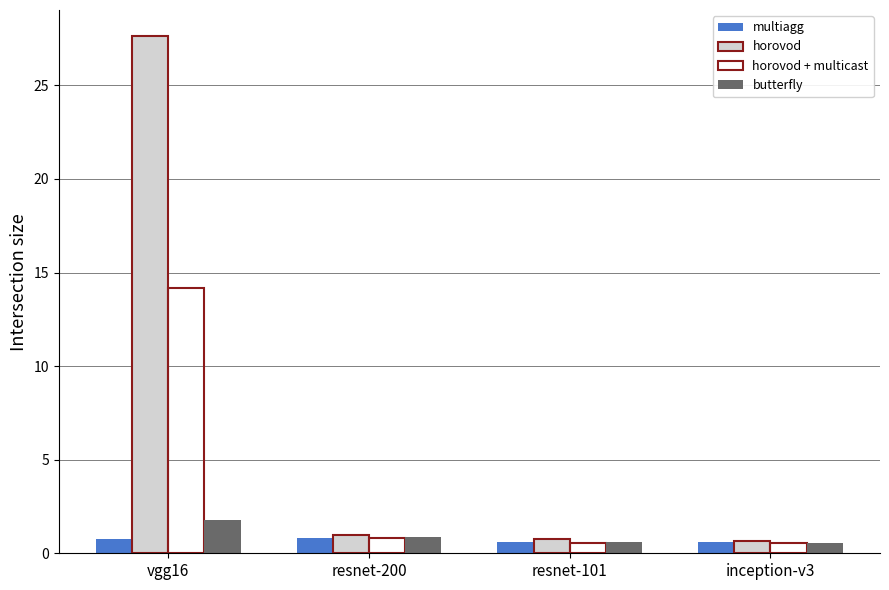

Is the value of horovod at resnet-101 greater than the value of butterfly at vgg16?

No